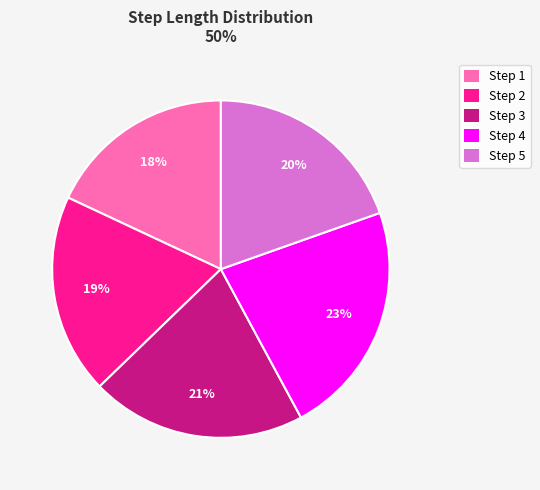

Which category has the smallest portion of the pie?

Step 1